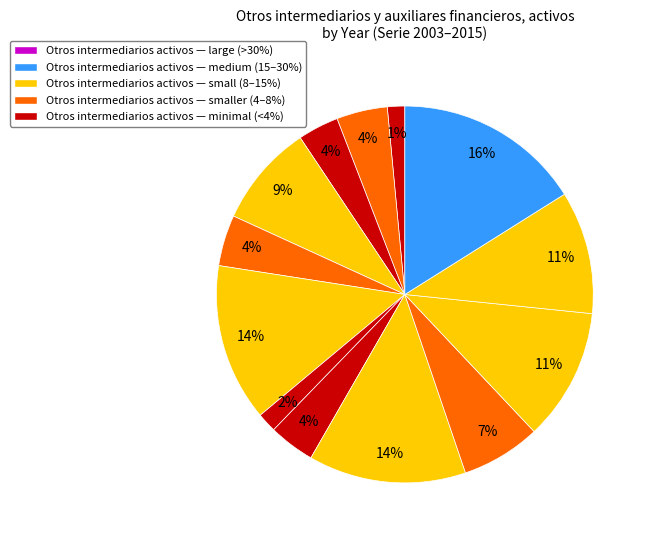

Count the number of slices in the pie.

13